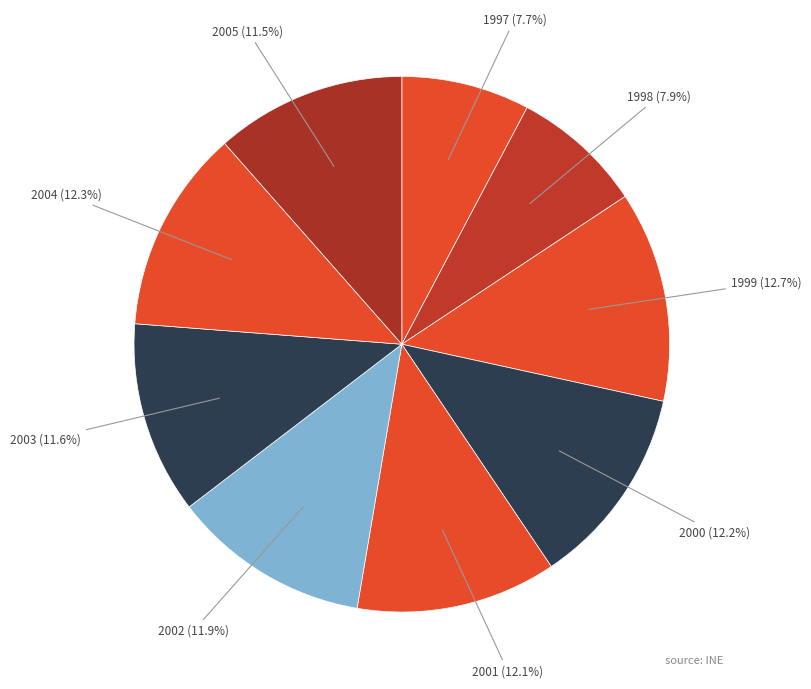

Count the number of slices in the pie.

9